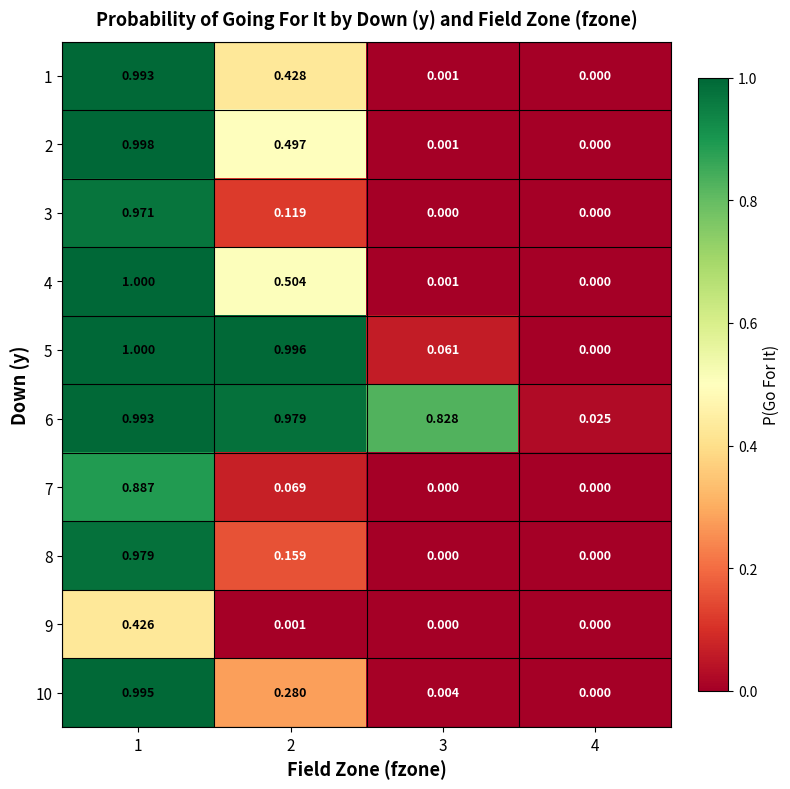

Is the value of 7 at 2 greater than the value of 6 at 2?

No